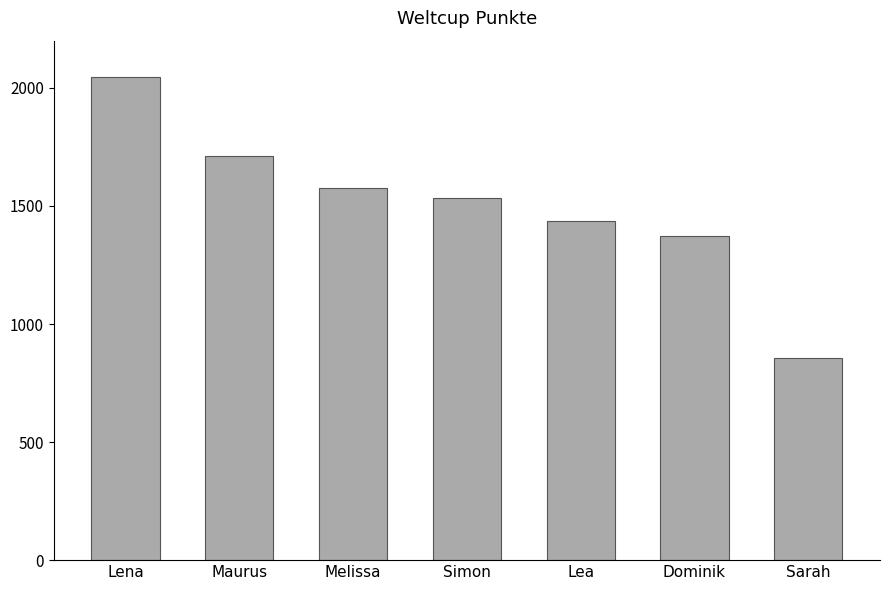

Is it true that the value at Lea is 2224?

False